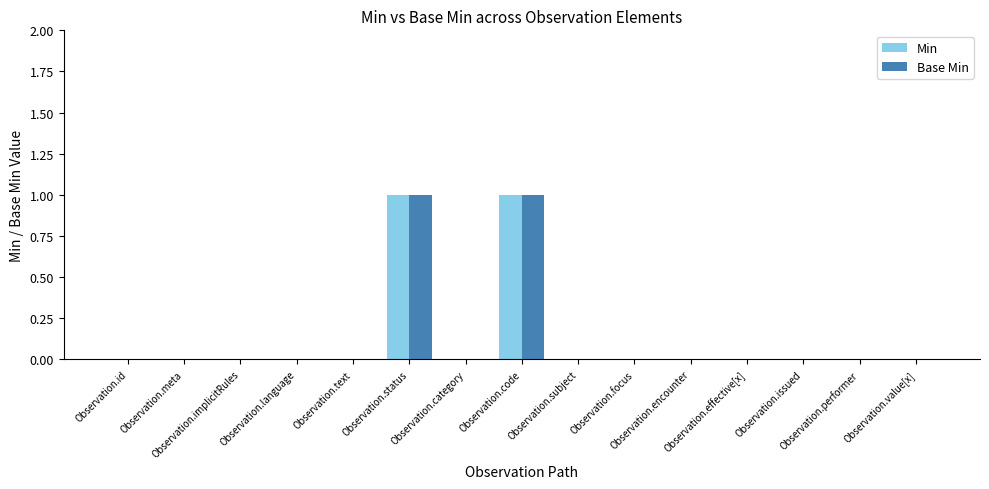

Is it true that Min equals 0 at Observation.implicitRules?

True